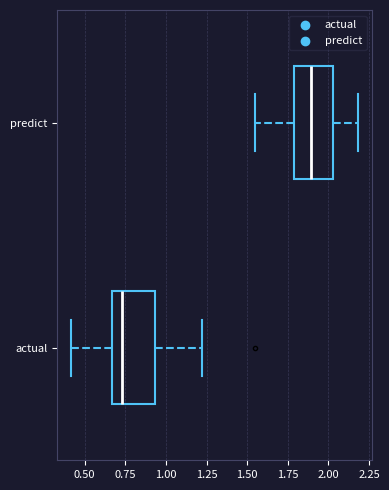

Where is the right edge of the box for predict on the x-axis? The values are not printed on the chart, so give them approximately, as read against the axis.

2.05